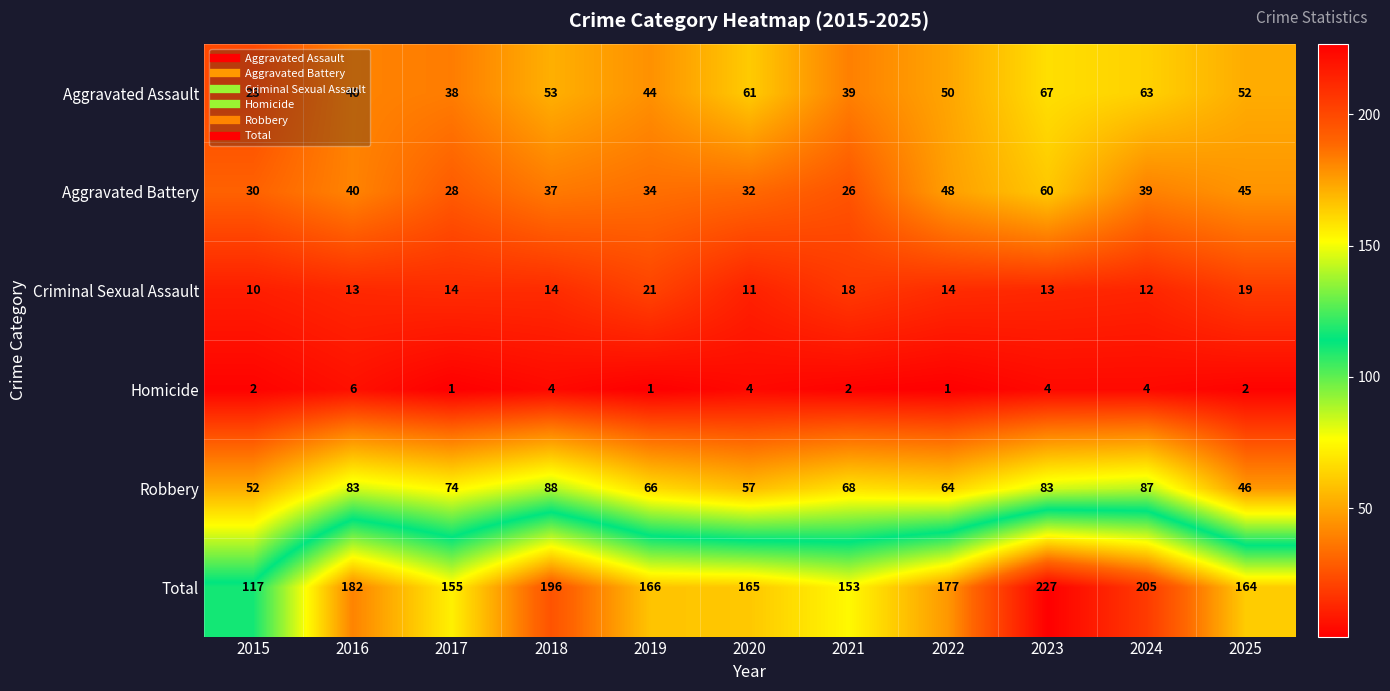

What is the minimum value shown in the chart?

1